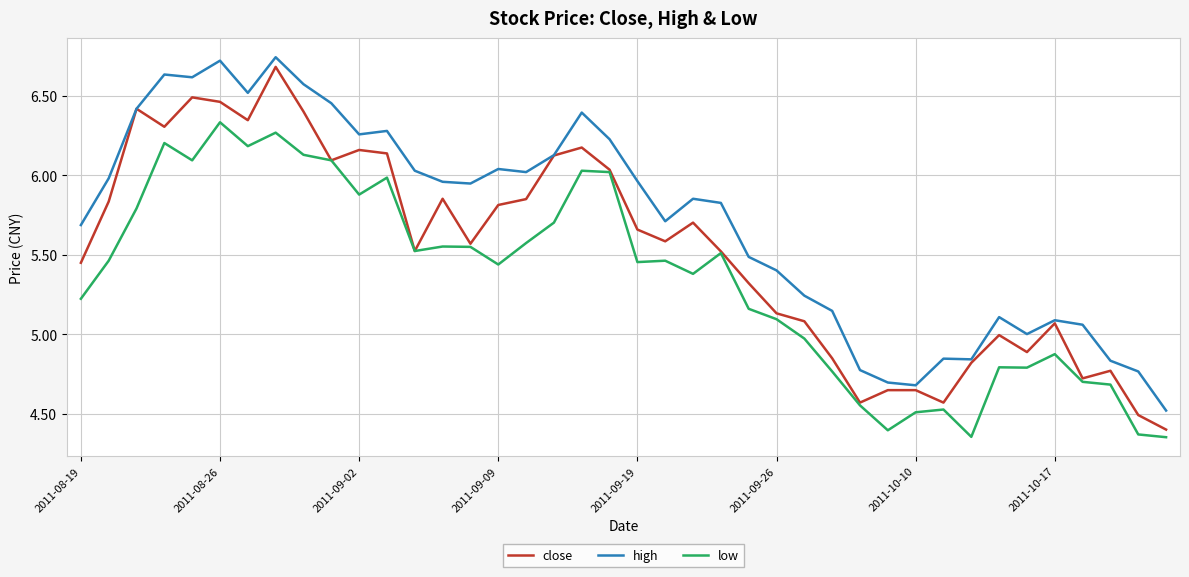

True or false: high and low intersect in this chart.

False